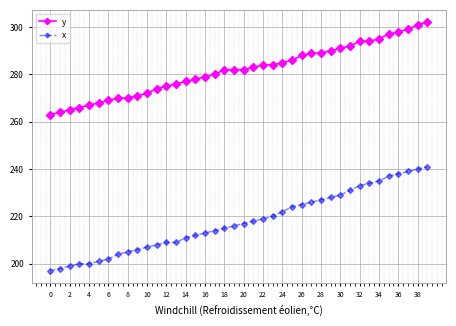

True or false: x and y cross at least once.

False